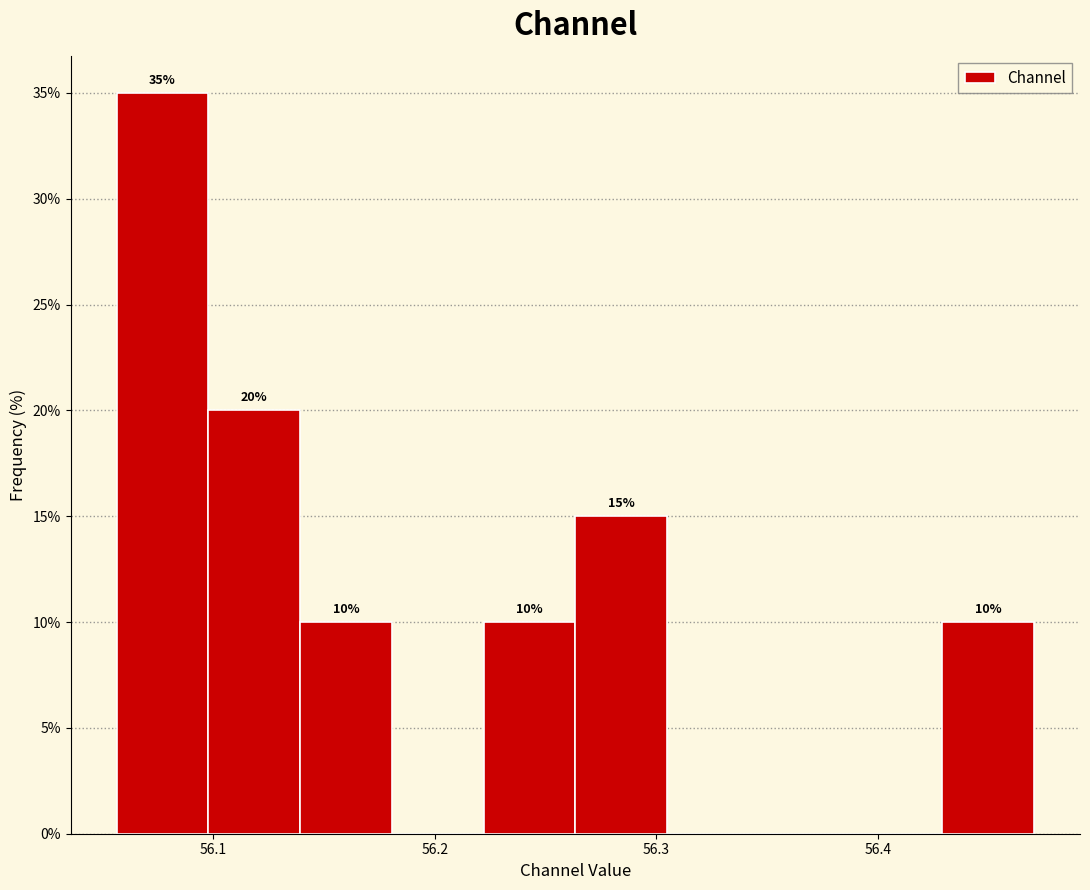

Over which range of the x-axis is the bar tallest?

56.06 to 56.10